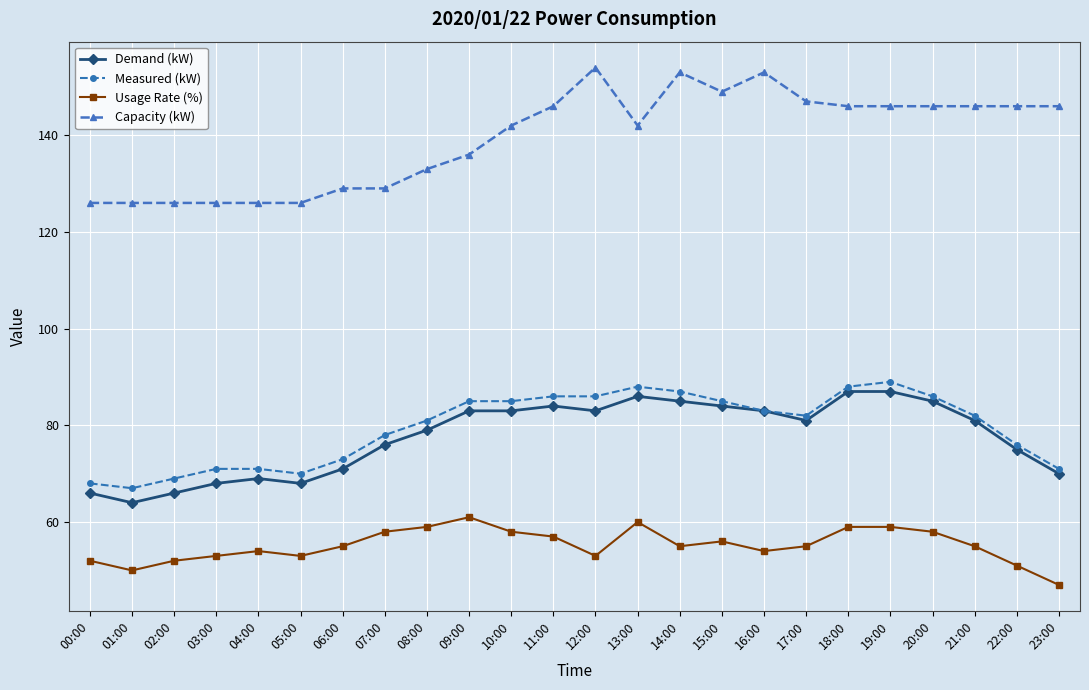

At which category does Demand (kW) reach its first local valley?

01:00